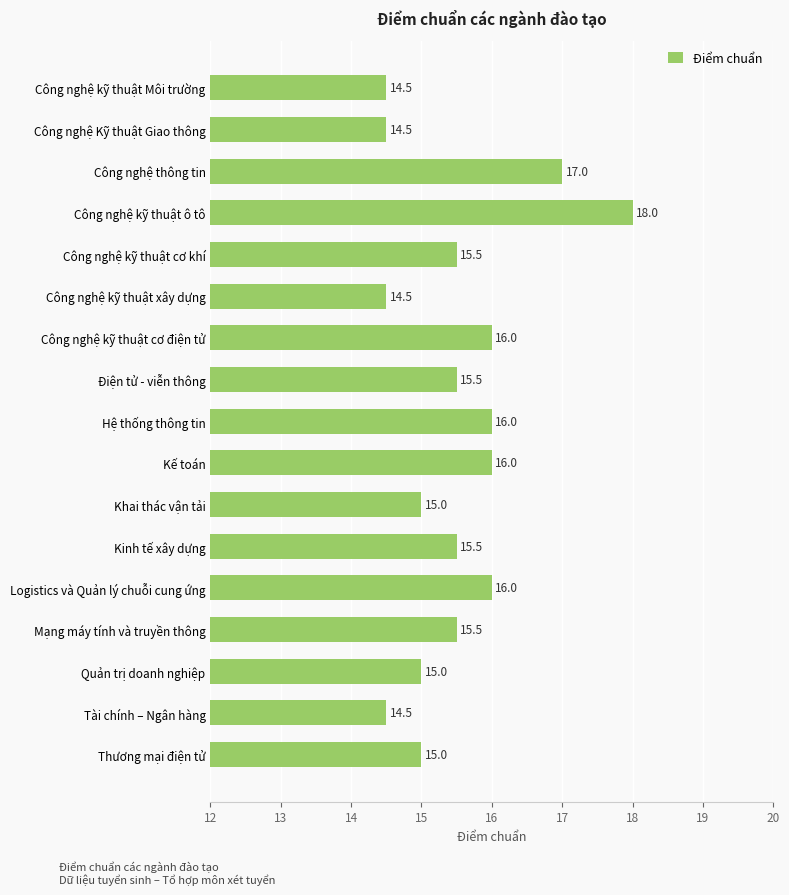

Approximately how many times larger is the value at Logistics và Quản lý chuỗi cung ứng compared to Kinh tế xây dựng?

1.0